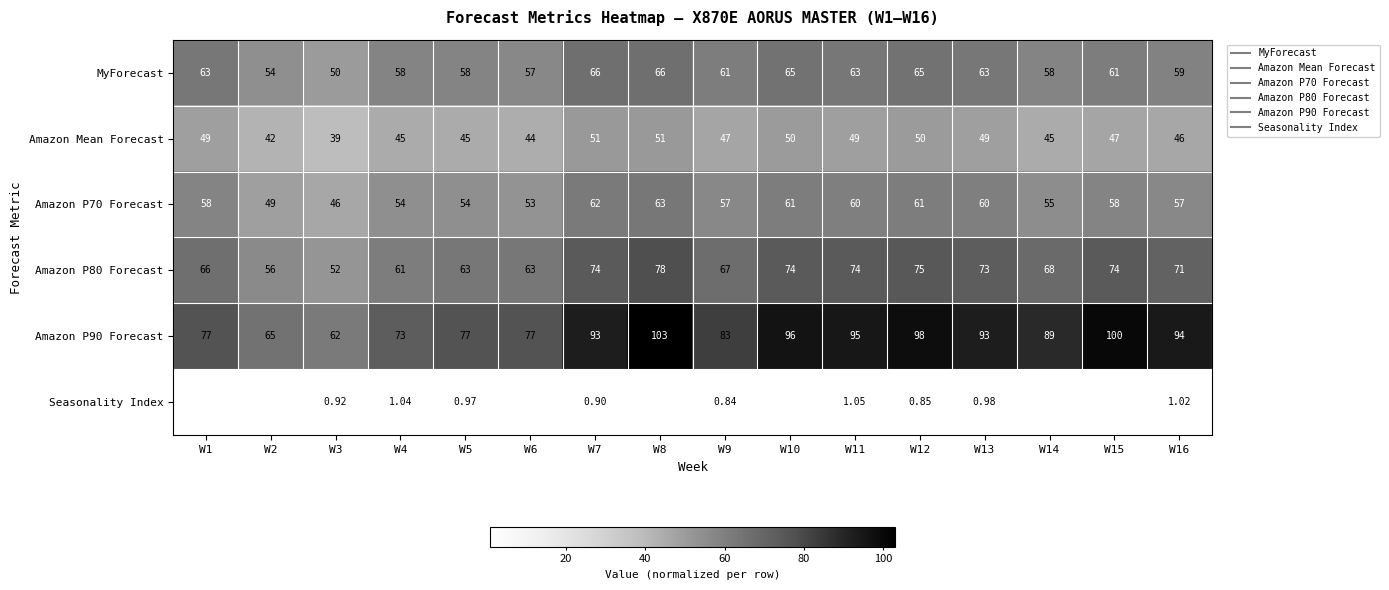

Is the value of Amazon P90 Forecast at W1 greater than the value of Amazon Mean Forecast at W12?

Yes